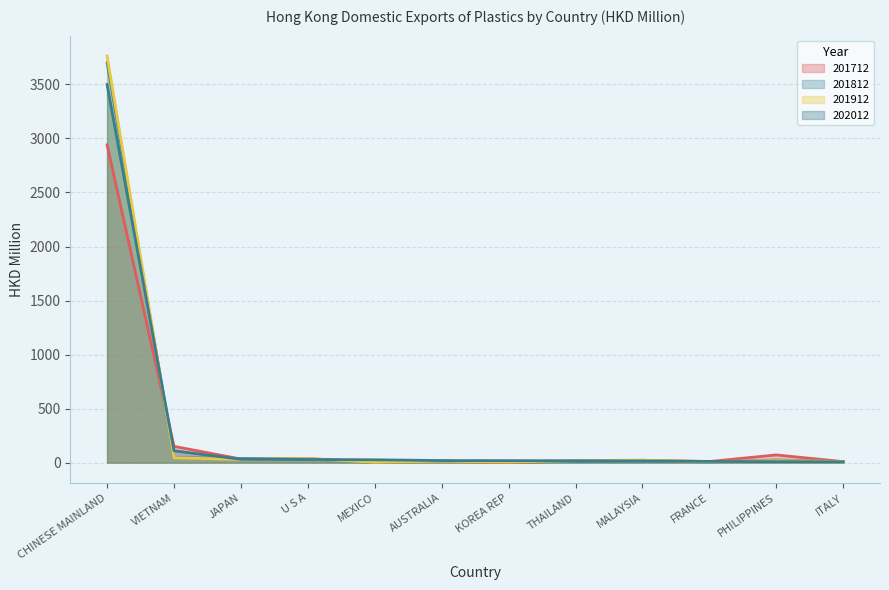

What is the value of the 201812 point at the 6th from the left?

13.6